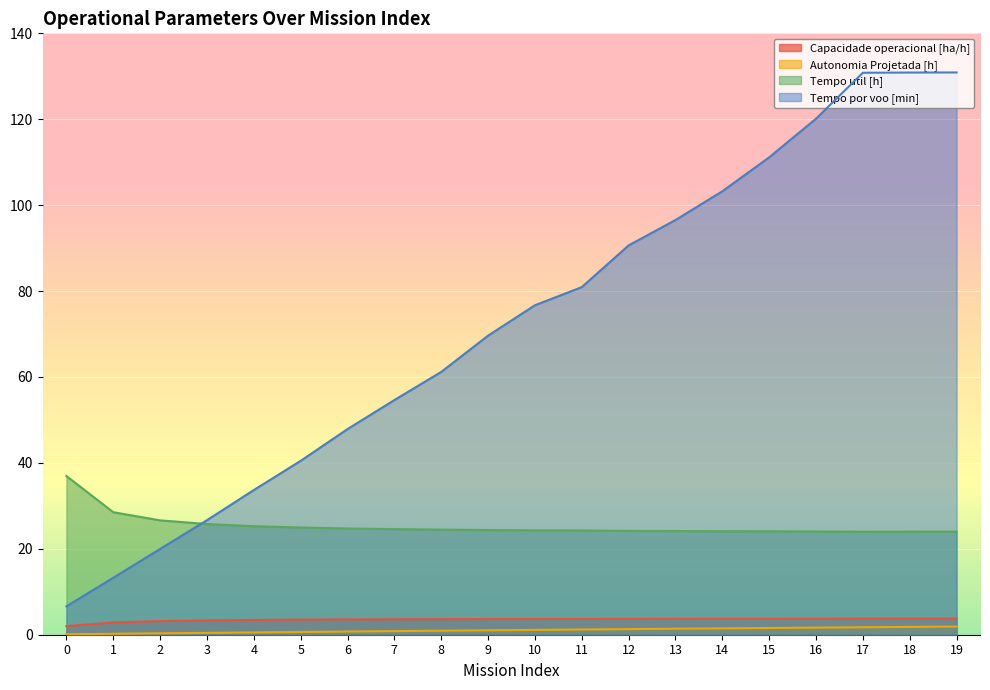

Reading left to right, what are all the values shown in this chart?

Capacidade operacional [ha/h]: 2.0	2.9	3.2	3.3	3.4	3.5	3.6	3.6	3.6	3.7	3.7	3.7	3.7	3.7	3.7	3.7	3.7	3.8	3.7	3.7
Autonomia Projetada [h]: 0.1	0.2	0.3	0.4	0.5	0.6	0.7	0.8	0.9	1.0	1.1	1.2	1.3	1.4	1.5	1.6	1.6	1.7	1.8	1.9
Tempo util [h]: 37.0	28.5	26.6	25.8	25.3	25.0	24.7	24.6	24.5	24.4	24.3	24.3	24.2	24.1	24.1	24.1	24.0	24.0	24.0	24.0
Tempo por voo [min]: 6.6	13.3	20.0	26.7	33.7	40.5	47.9	54.6	61.2	69.6	76.7	80.9	90.6	96.5	103.2	111.1	120.1	130.8	130.9	130.9